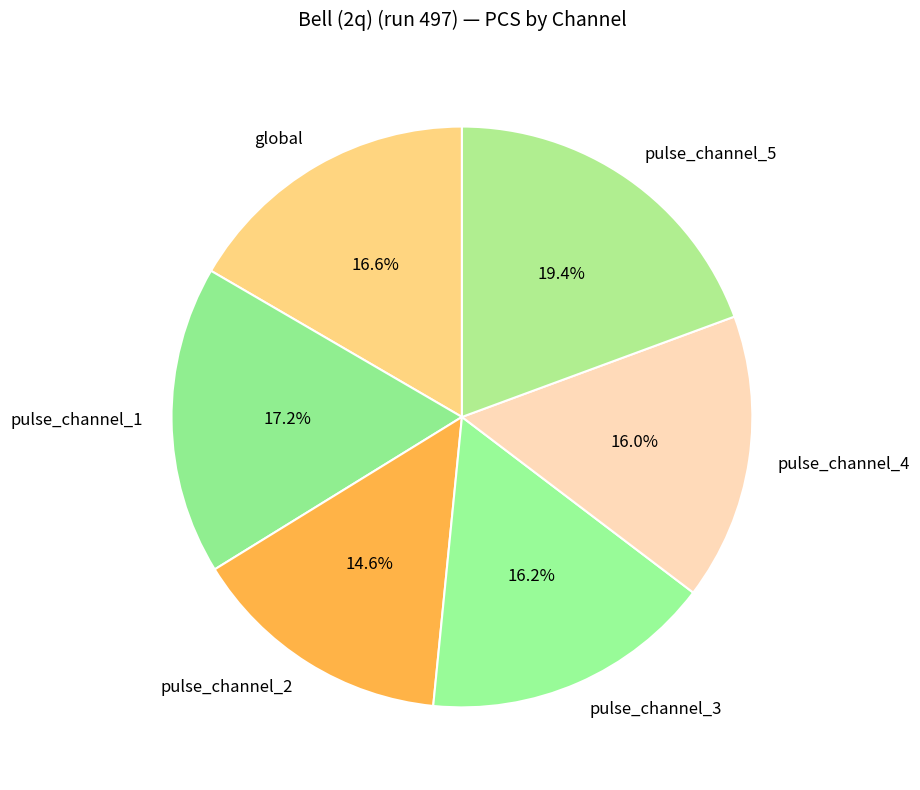

To the nearest percent, what is the difference between the largest and smallest slice percentages?

5%